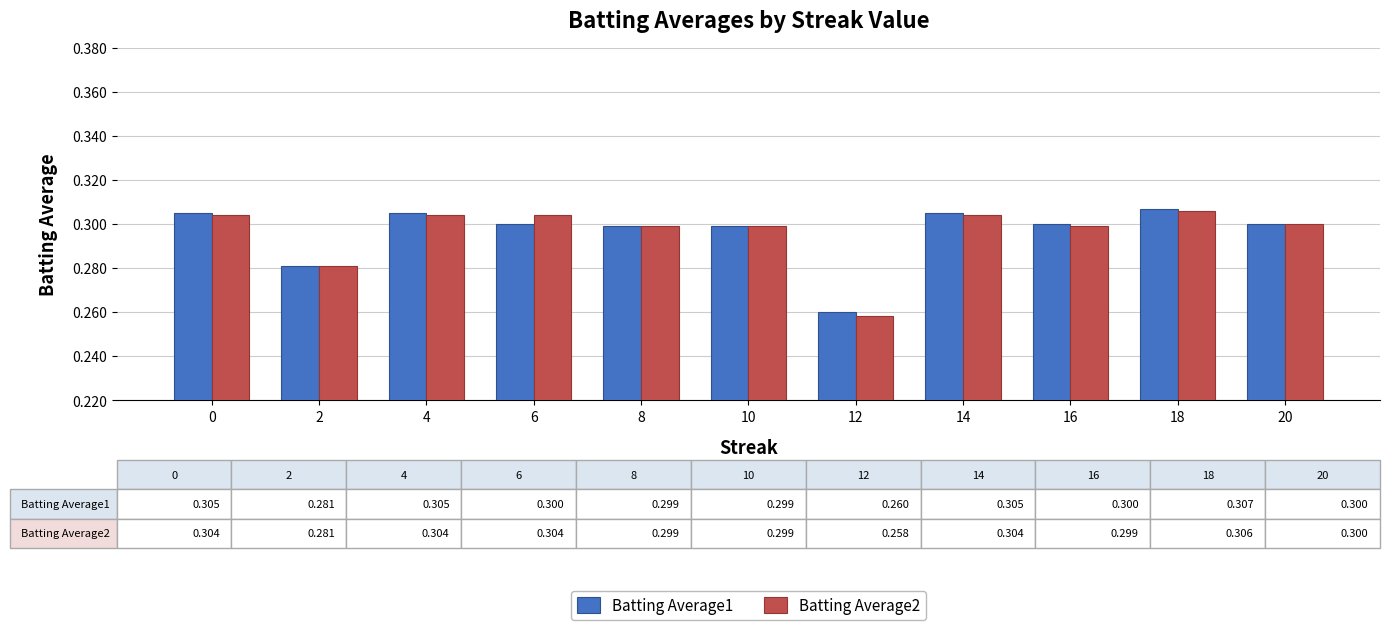

At how many categories does at least one series exceed 0?

11